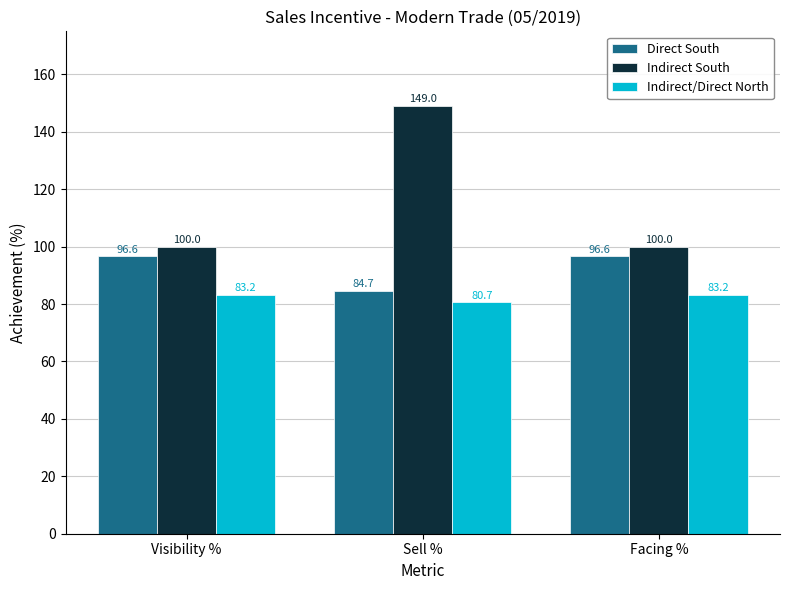

What is the label of the 3rd bar from the right?

Visibility %